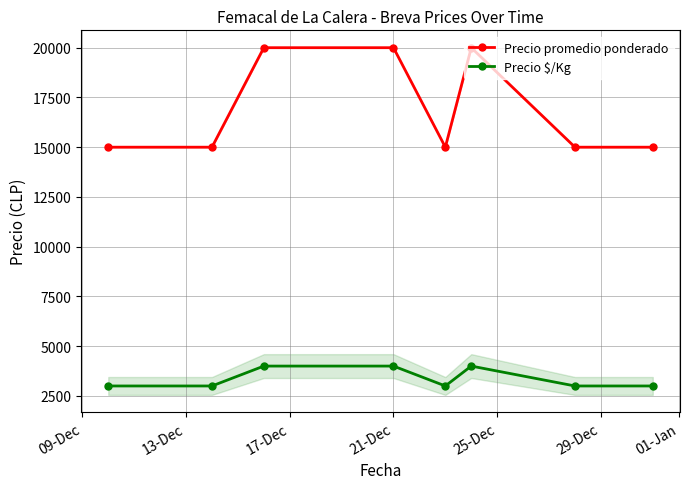

What is the minimum value shown in the chart?

3000